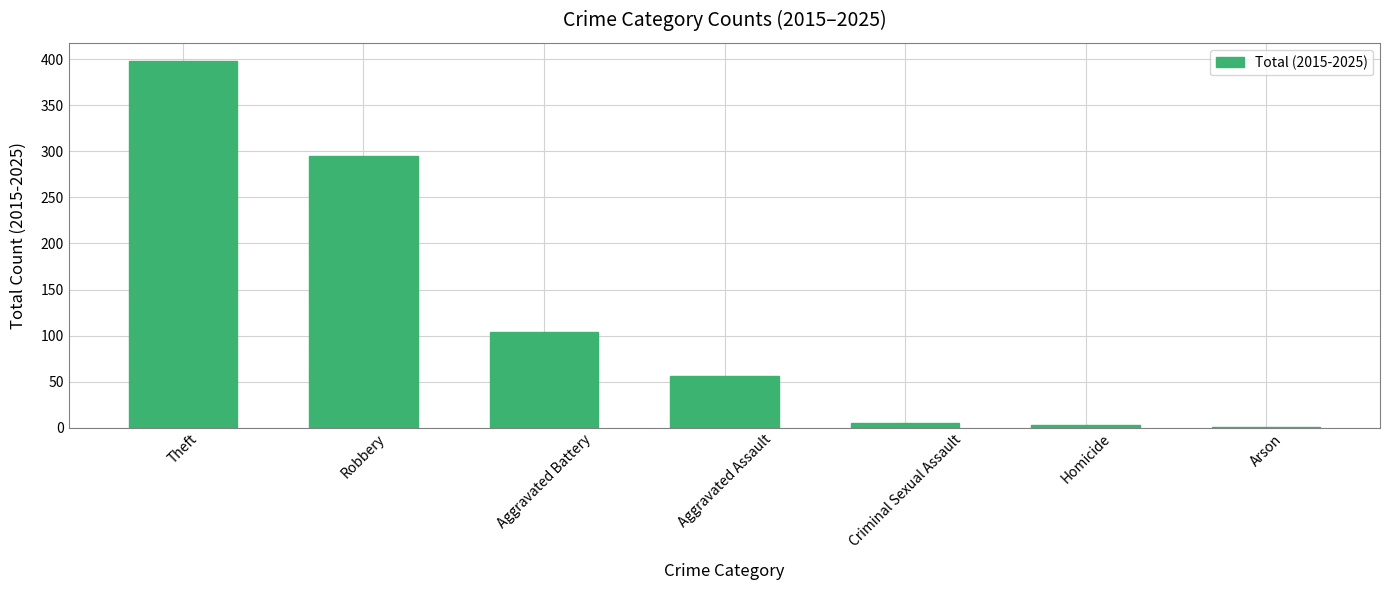

What is the sum of all values?

862